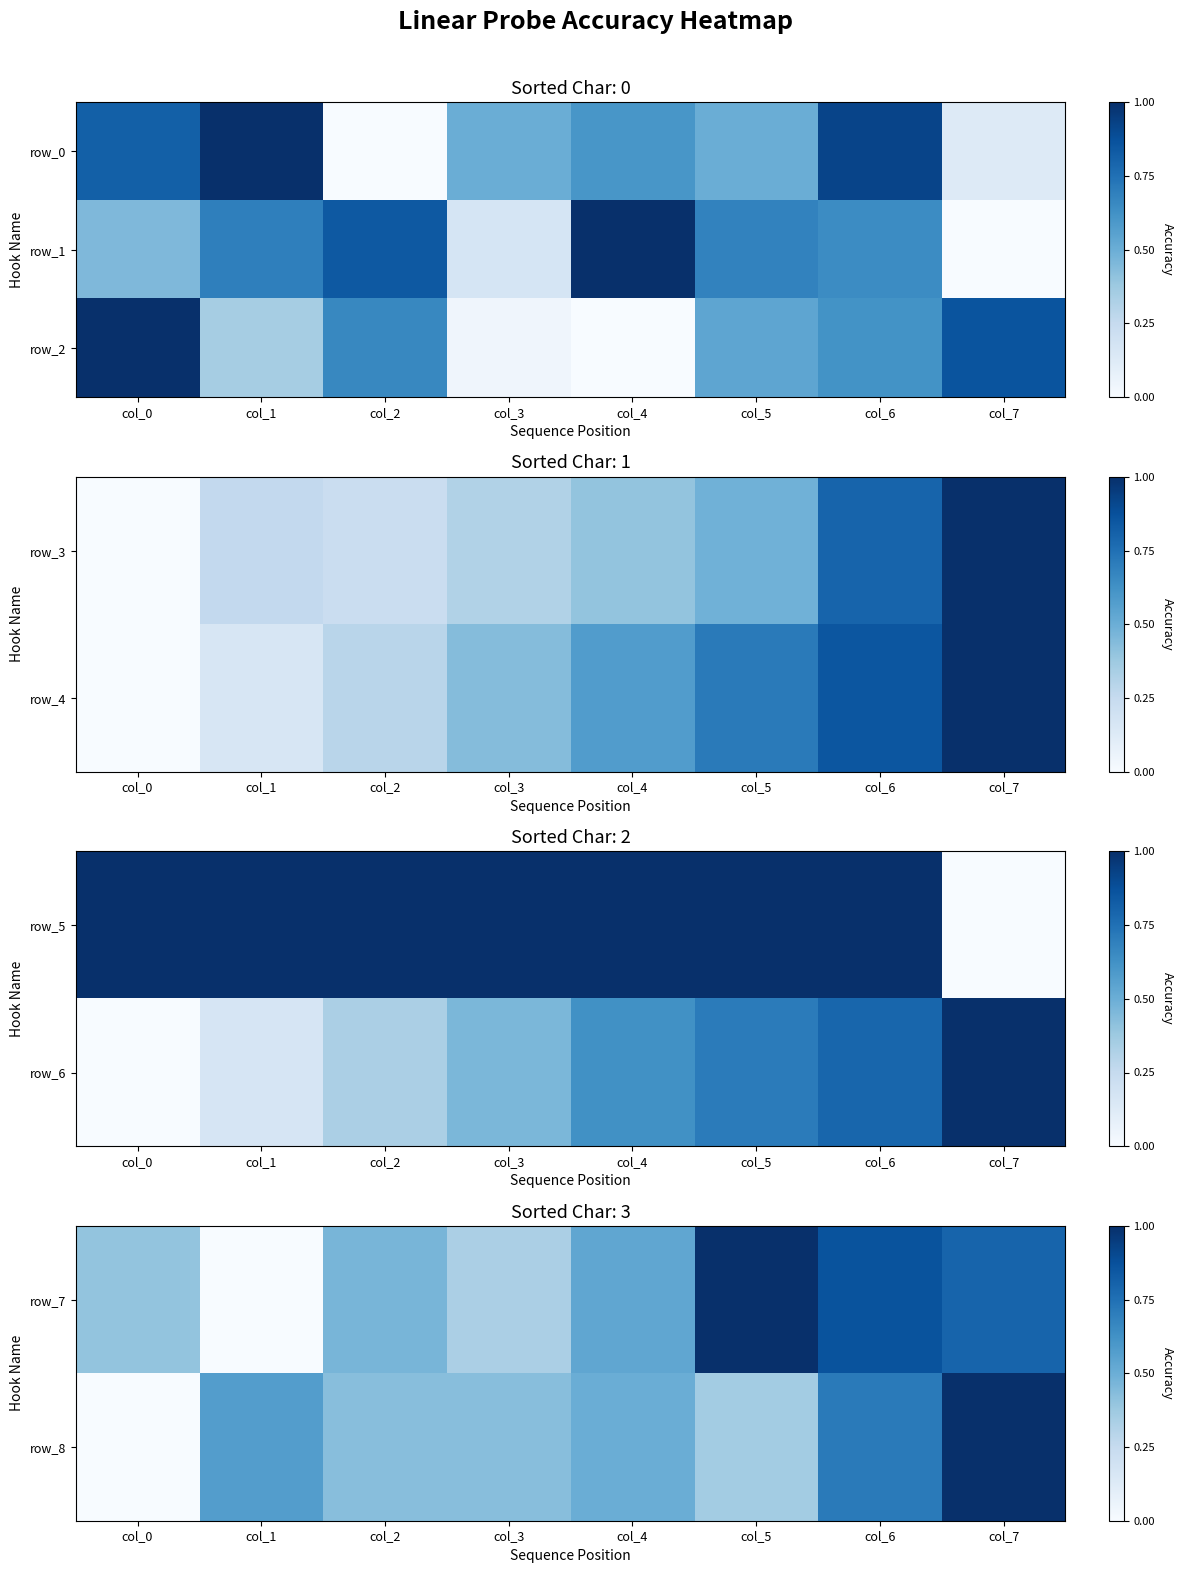

What is the sum of all row_2 values?

4.1